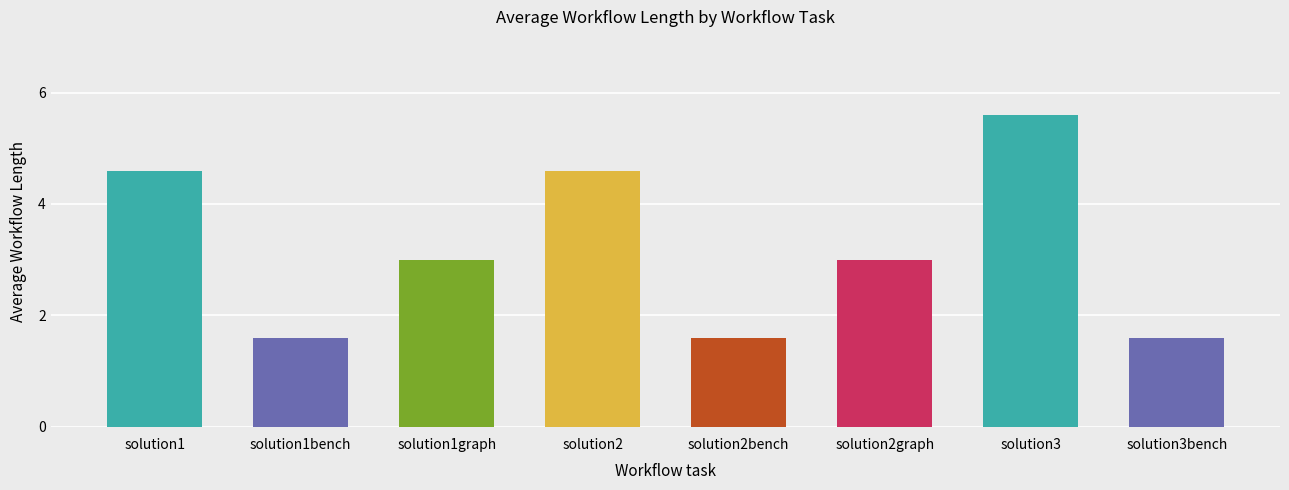

Reading left to right, what are all the values shown in this chart?

4.6	1.6	3.0	4.6	1.6	3.0	5.6	1.6